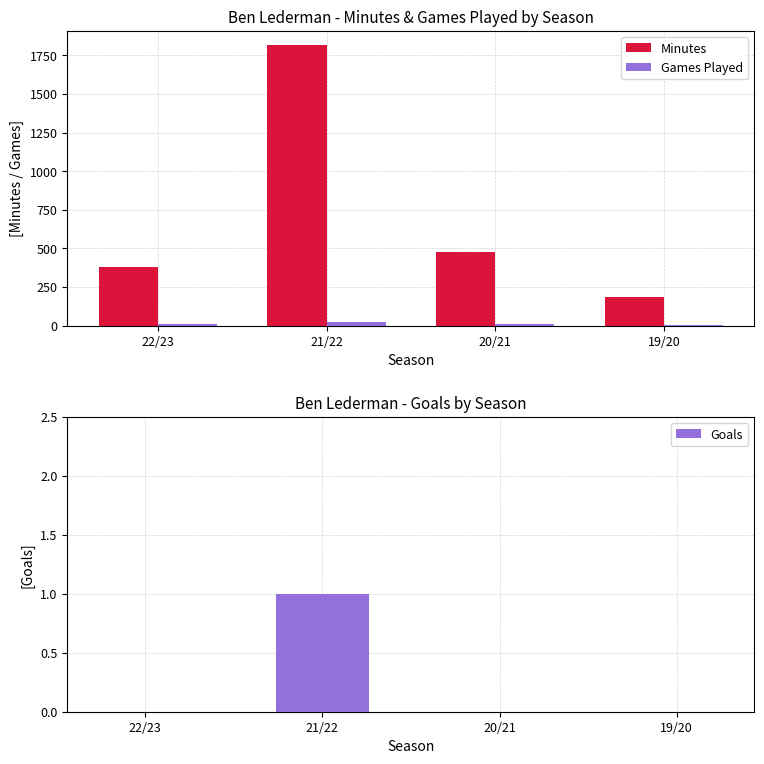

Is it true that Goals equals 0 at 19/20?

True